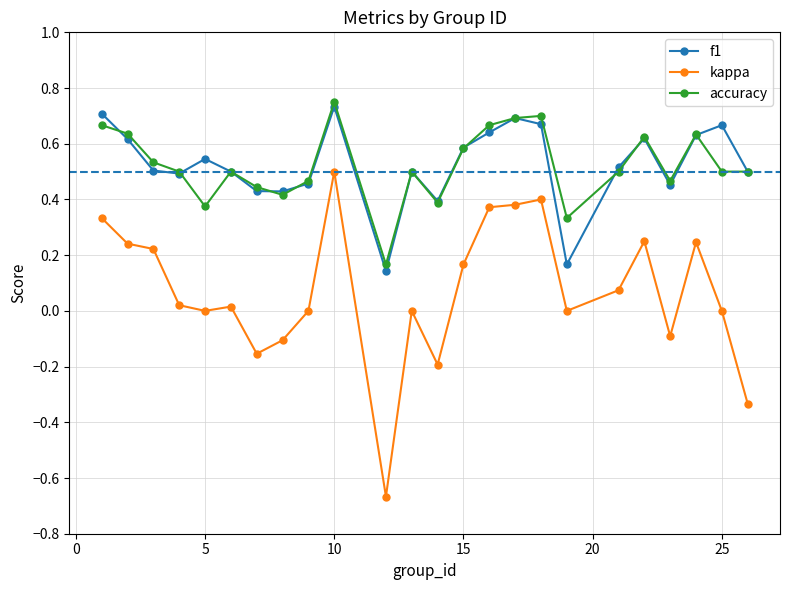

How many distinct data groups are displayed?

3